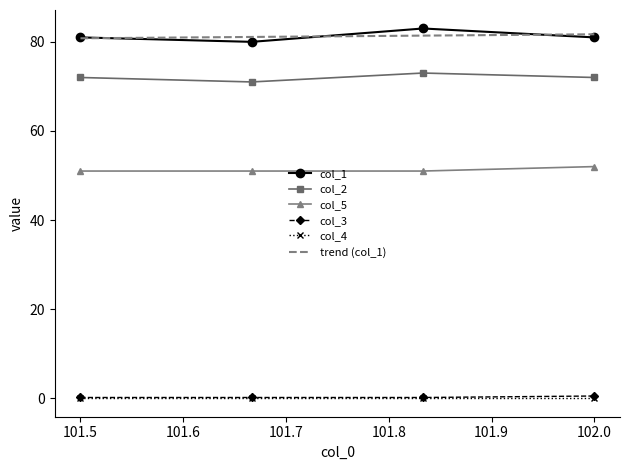

What is the maximum value shown in the chart?

83.0